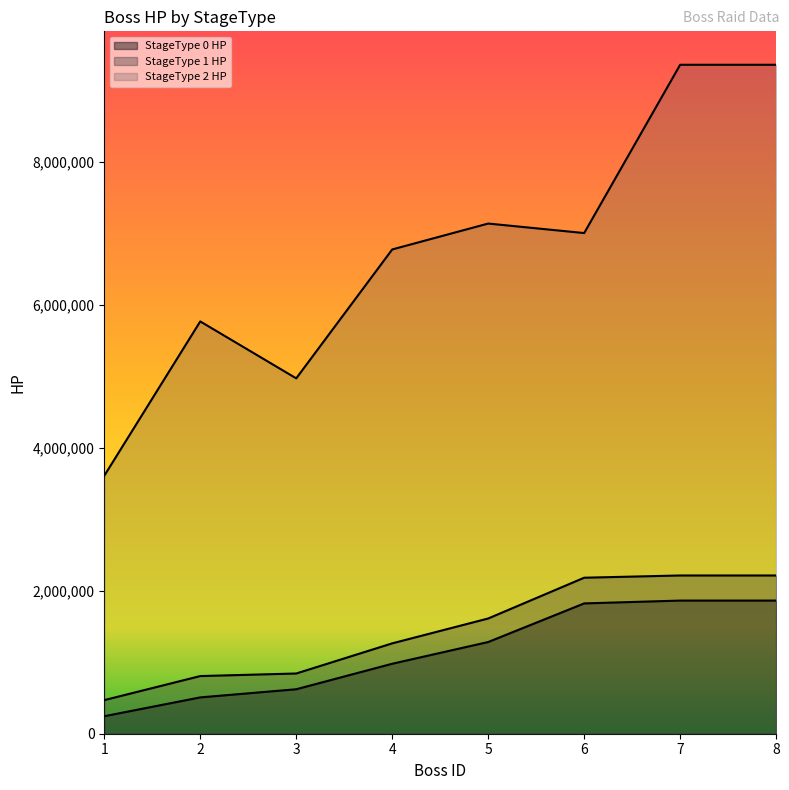

Which series has the largest total across all categories?

StageType 2 HP